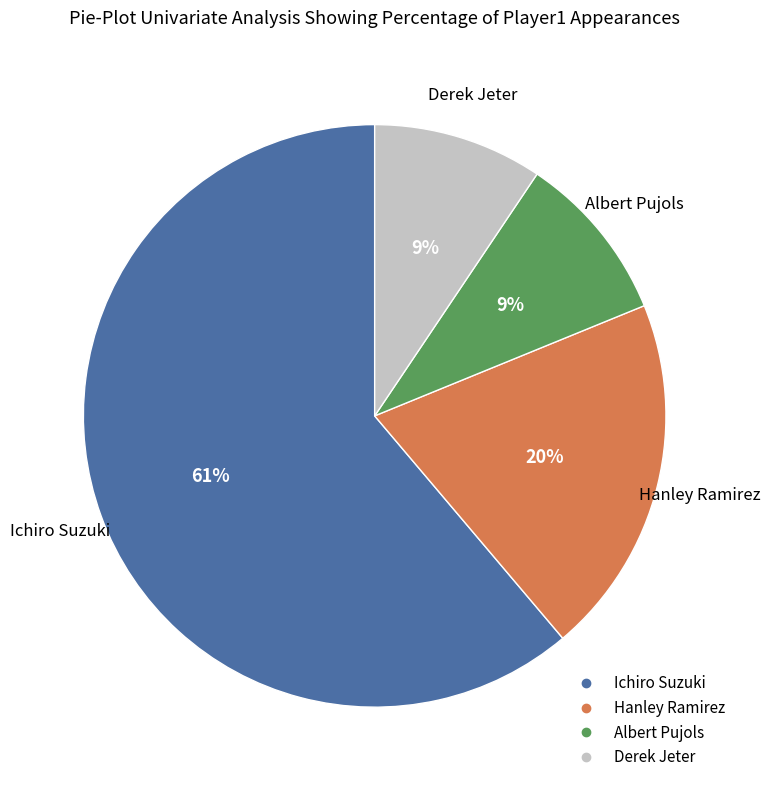

True or false: Ichiro Suzuki accounts for 76% of the total.

False